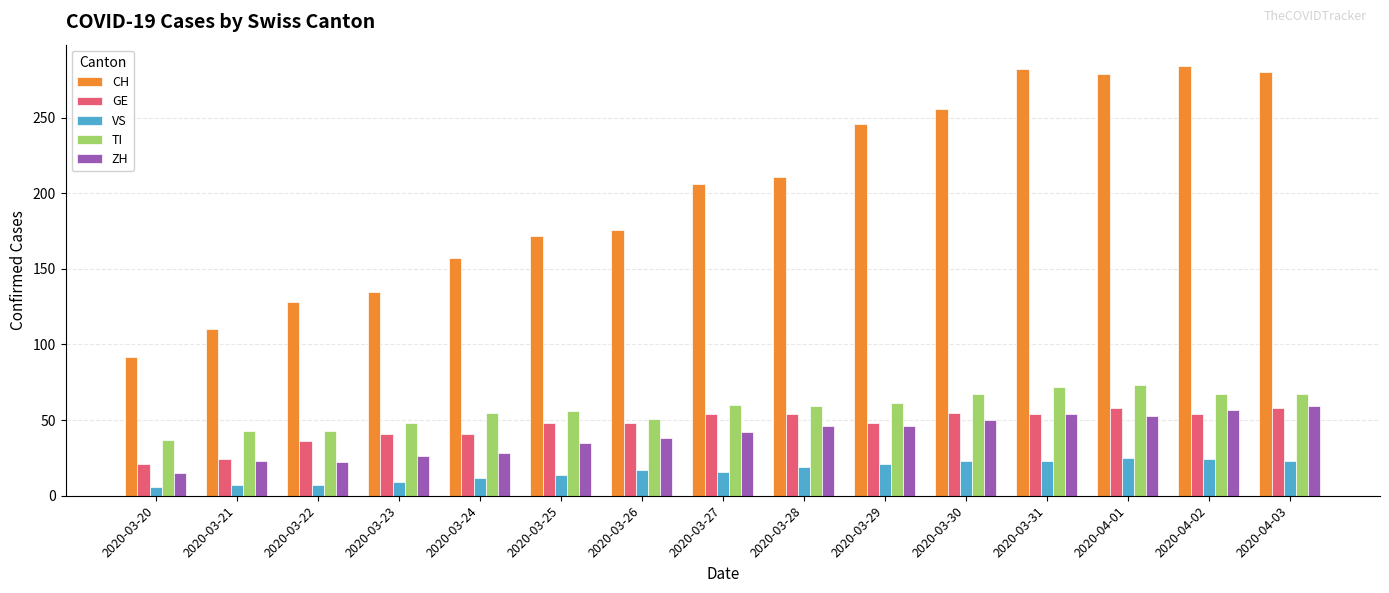

What is the maximum value for GE?

58